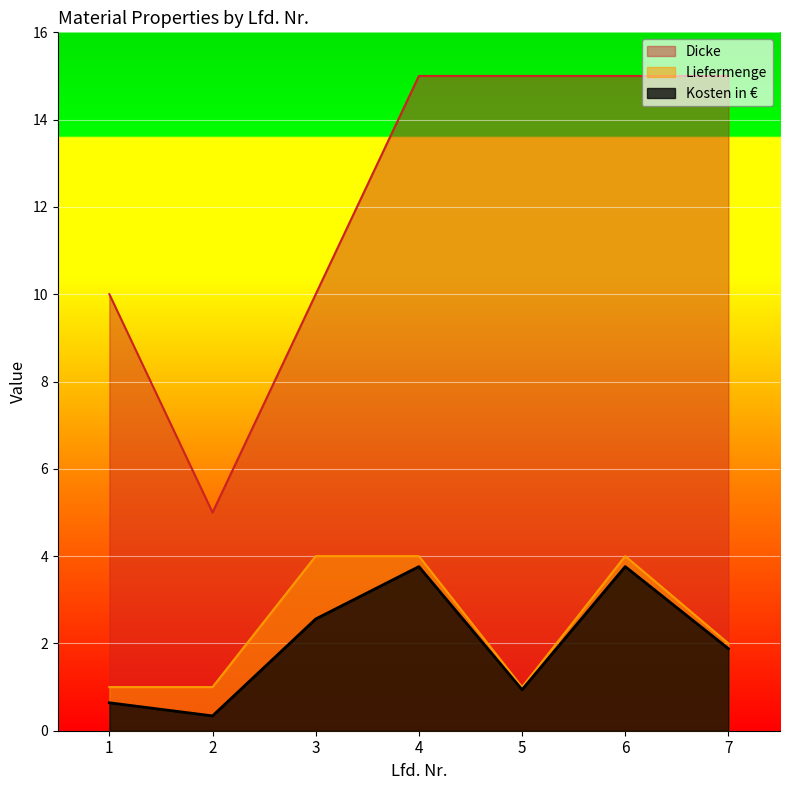

What is the difference between the Dicke values at 1 and 2?

5.0